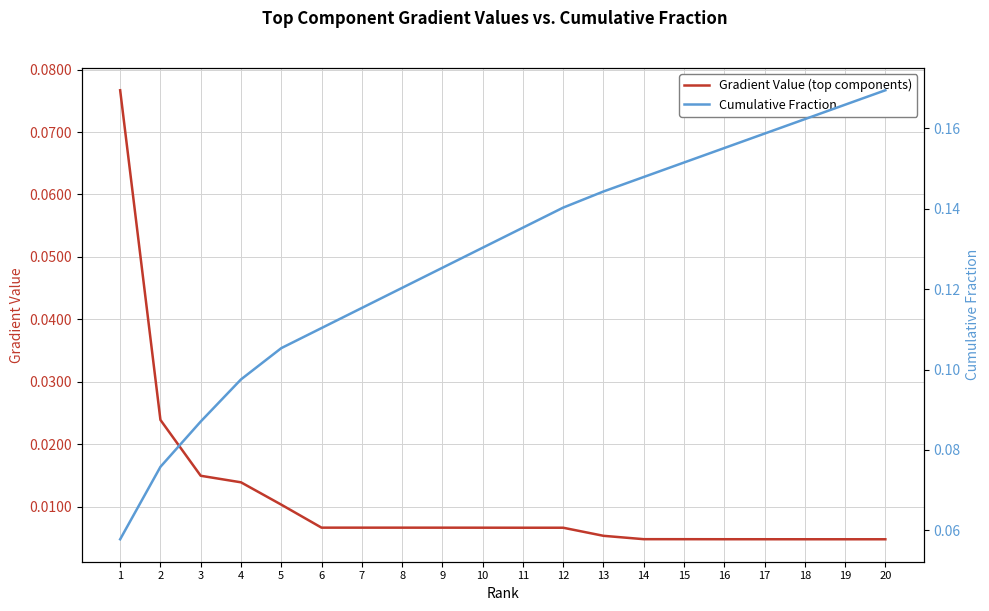

What is the average value of the Cumulative Fraction series?

0.1